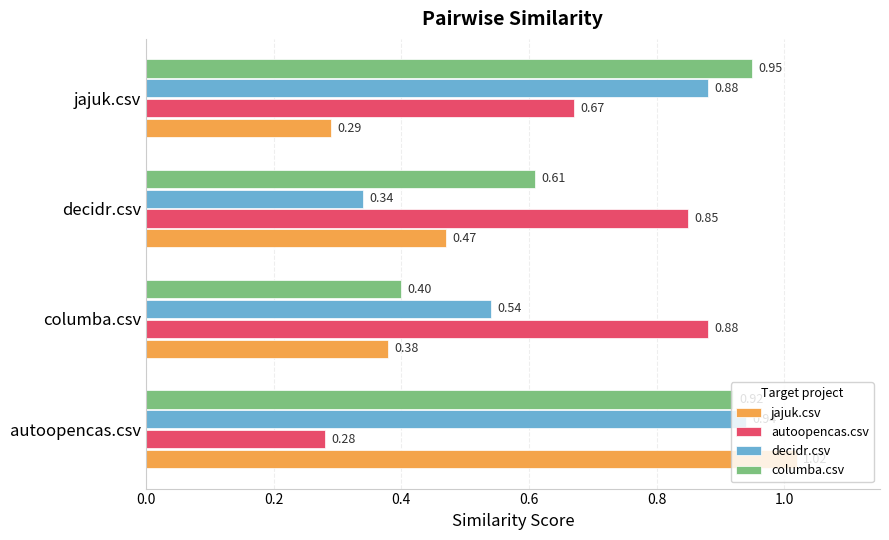

Which category has the lowest value in the autoopencas.csv series?

autoopencas.csv